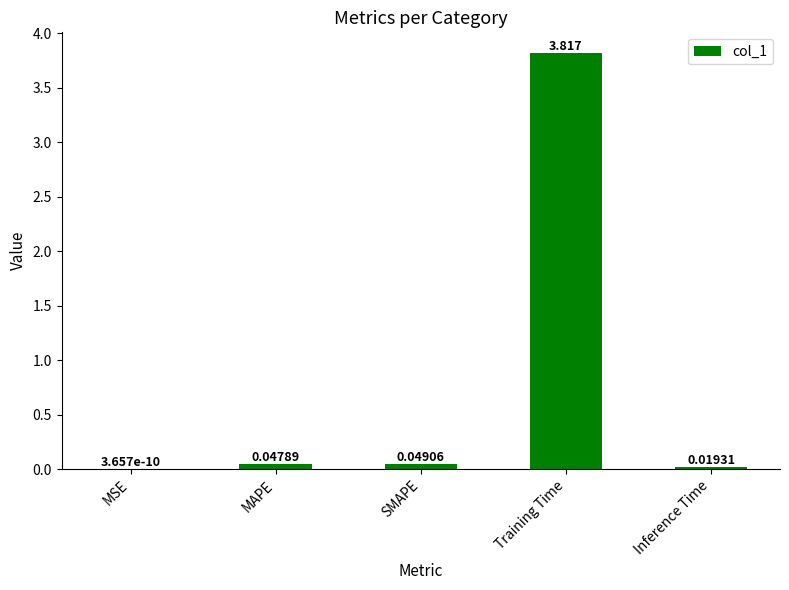

Does the chart contain stacked bars?

No